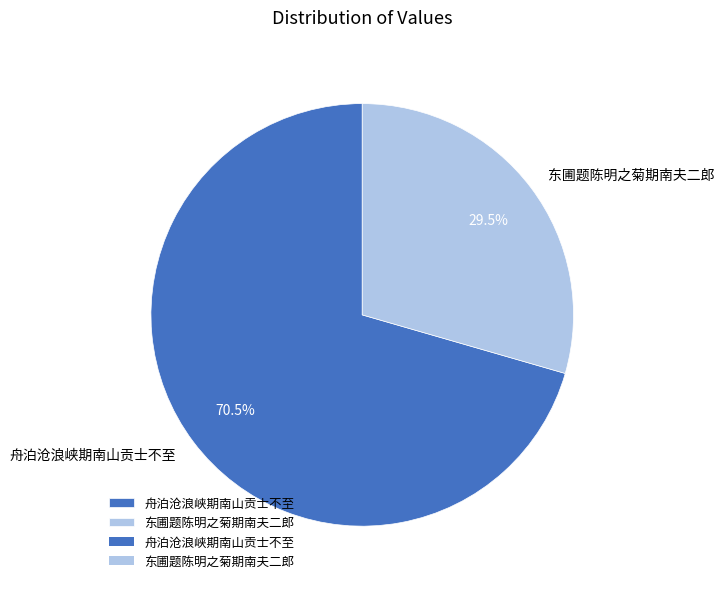

Do 东圃题陈明之菊期南夫二郎 and 舟泊沧浪峡期南山贡士不至 together represent more than half of the pie?

Yes